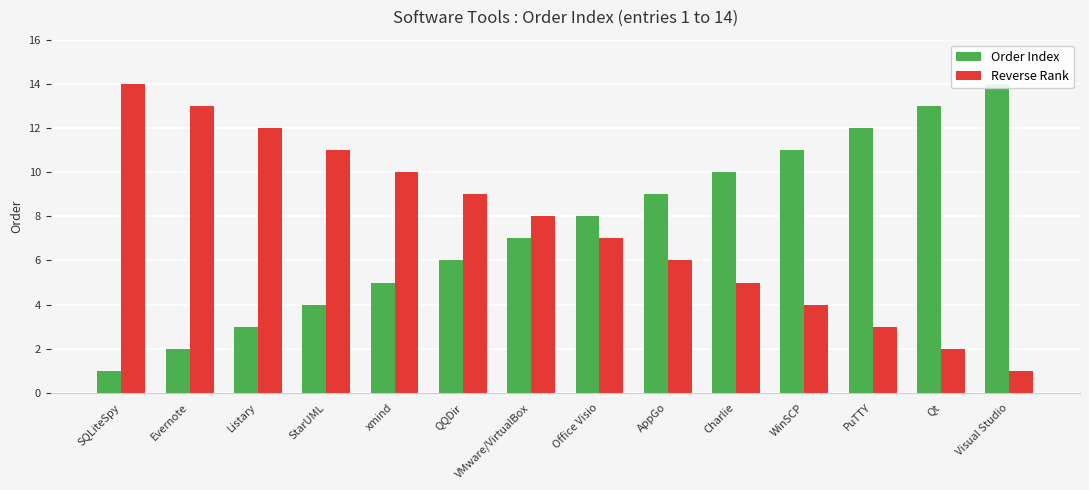

Are the bars grouped side by side (vs. stacked)?

Yes